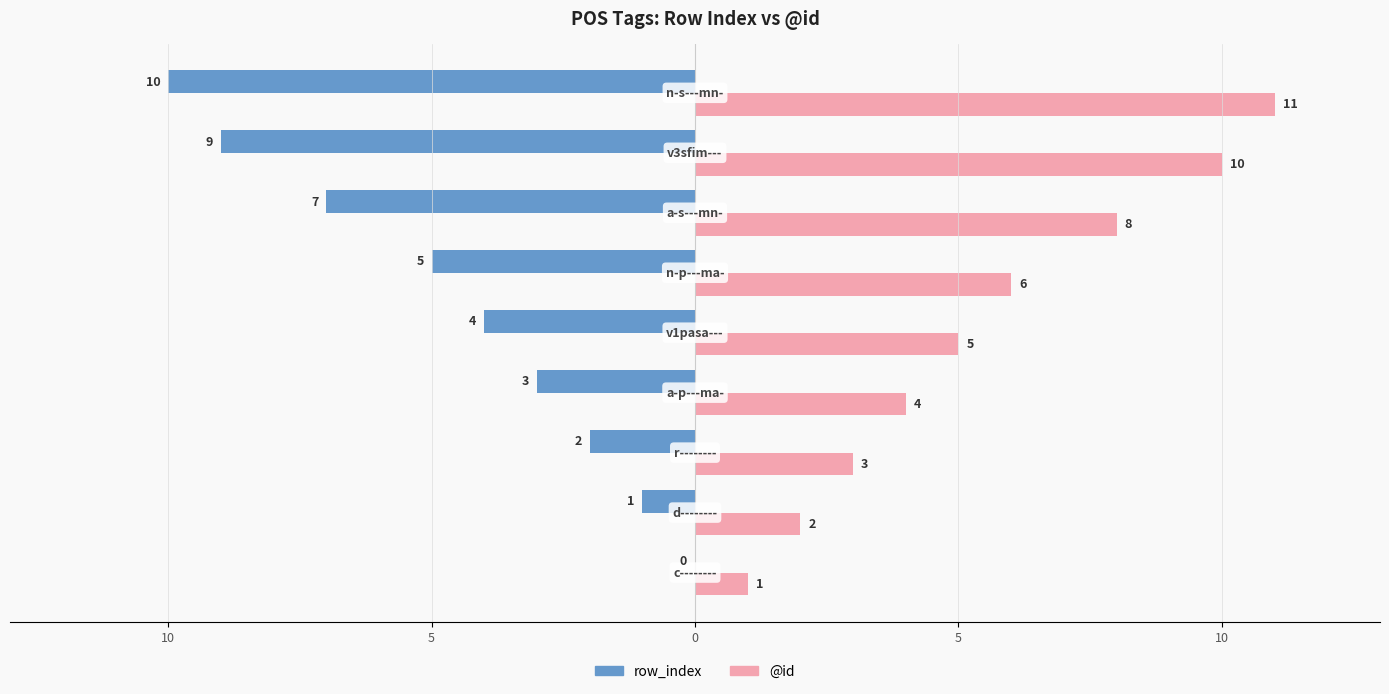

Which series has the largest total across all categories?

@id